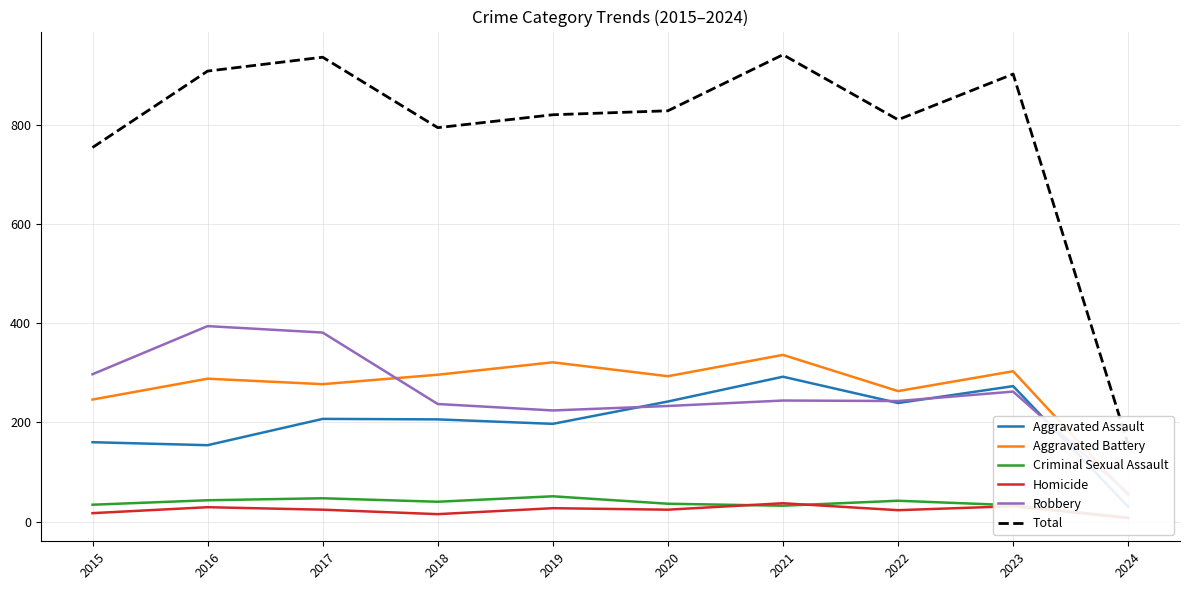

At which category does Criminal Sexual Assault reach its first local peak?

2017